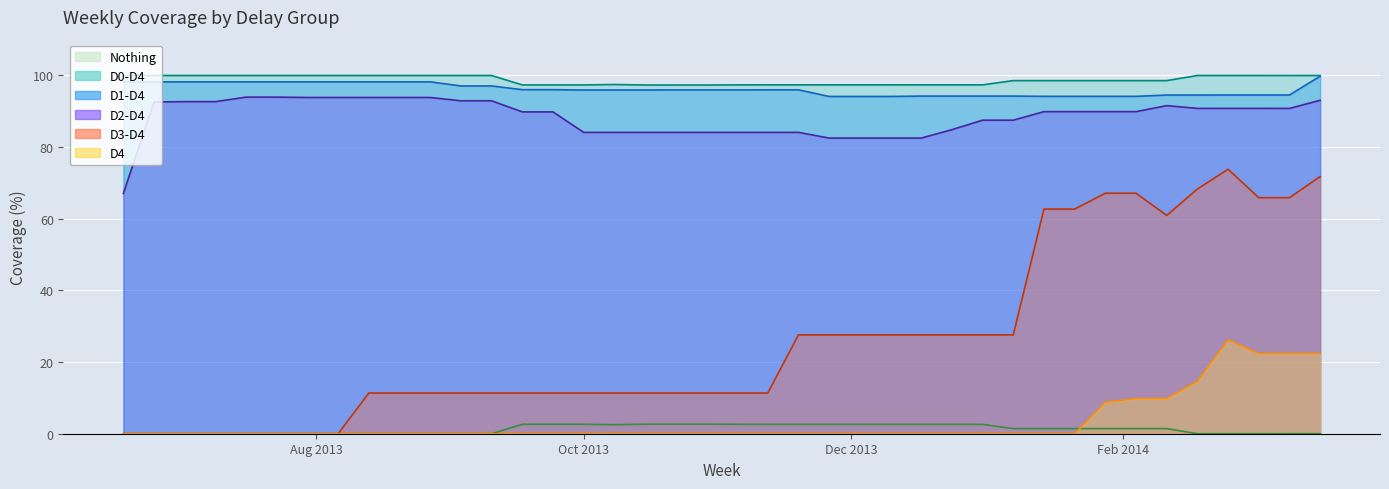

Is it true that Nothing equals 1.4 at 2014-01-14?

True